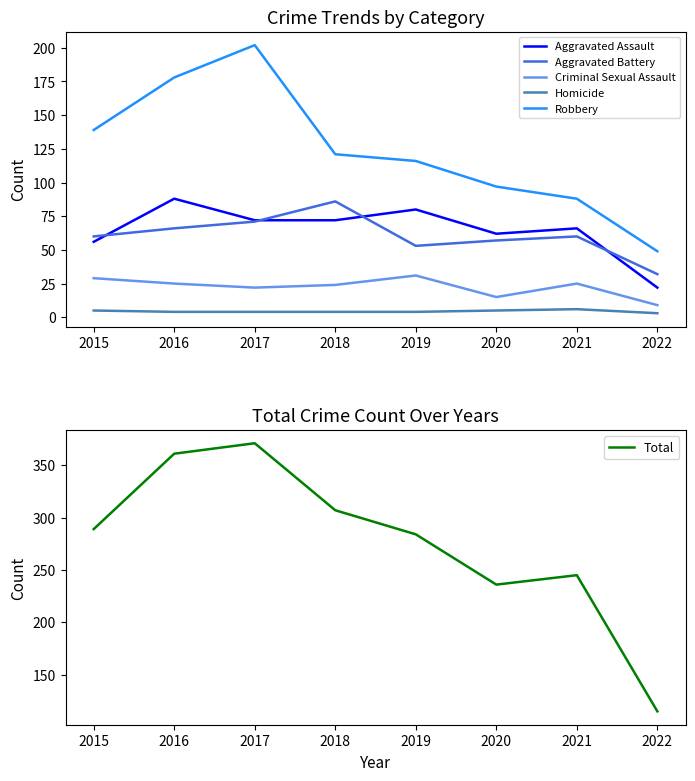

Which category has the highest value in the Criminal Sexual Assault series?

2019